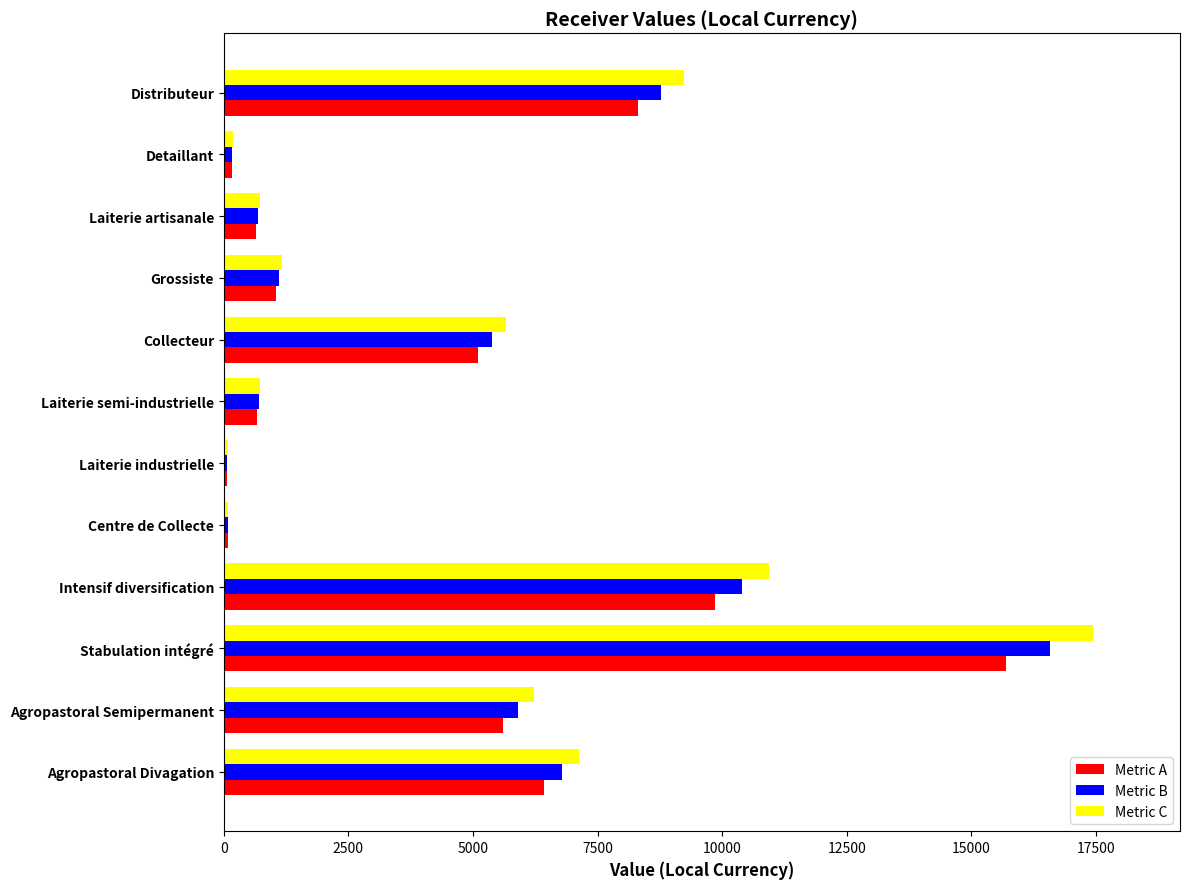

At which label is Metric B closest to 8322?

Distributeur